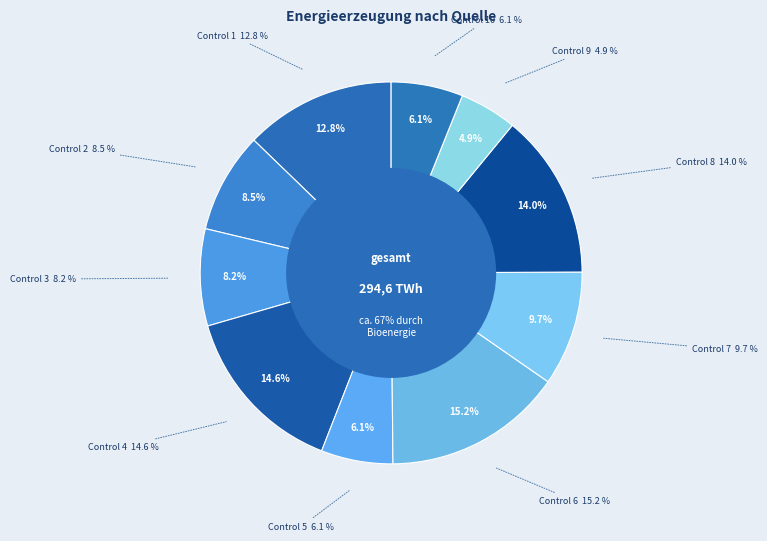

Is there a majority slice in this chart?

No